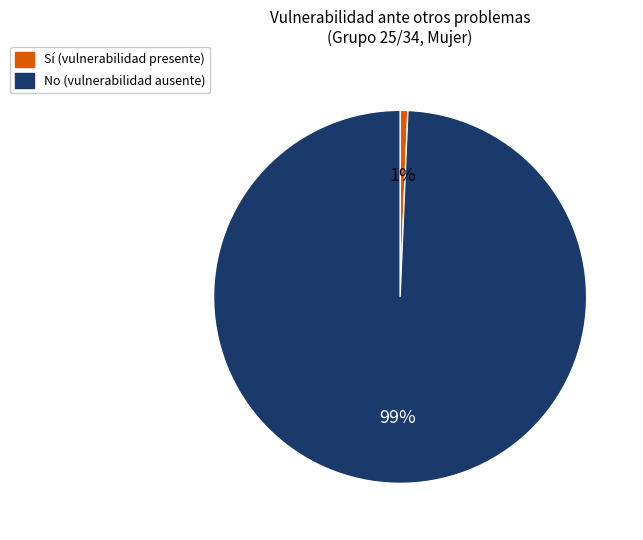

How many segments does this pie chart have?

2